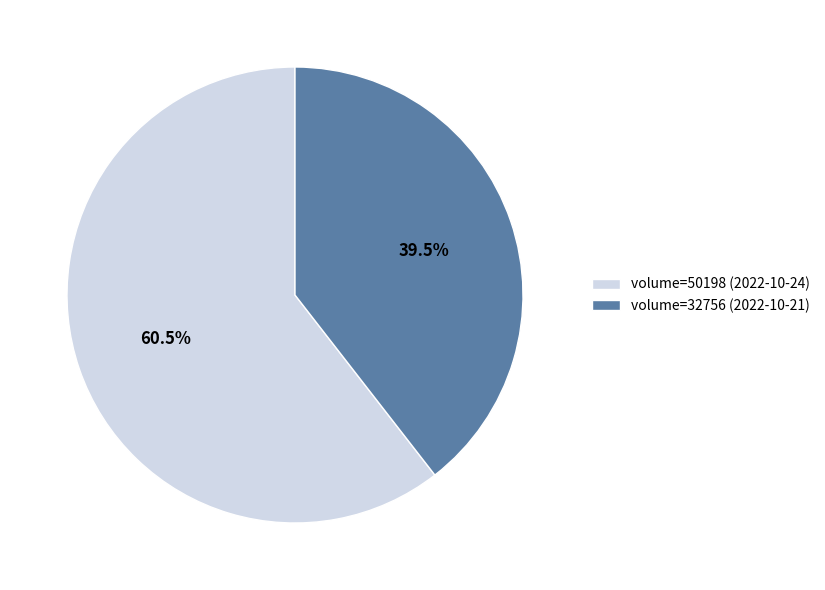

Do volume=32756 (2022-10-21) and volume=50198 (2022-10-24) together represent more than half of the pie?

Yes